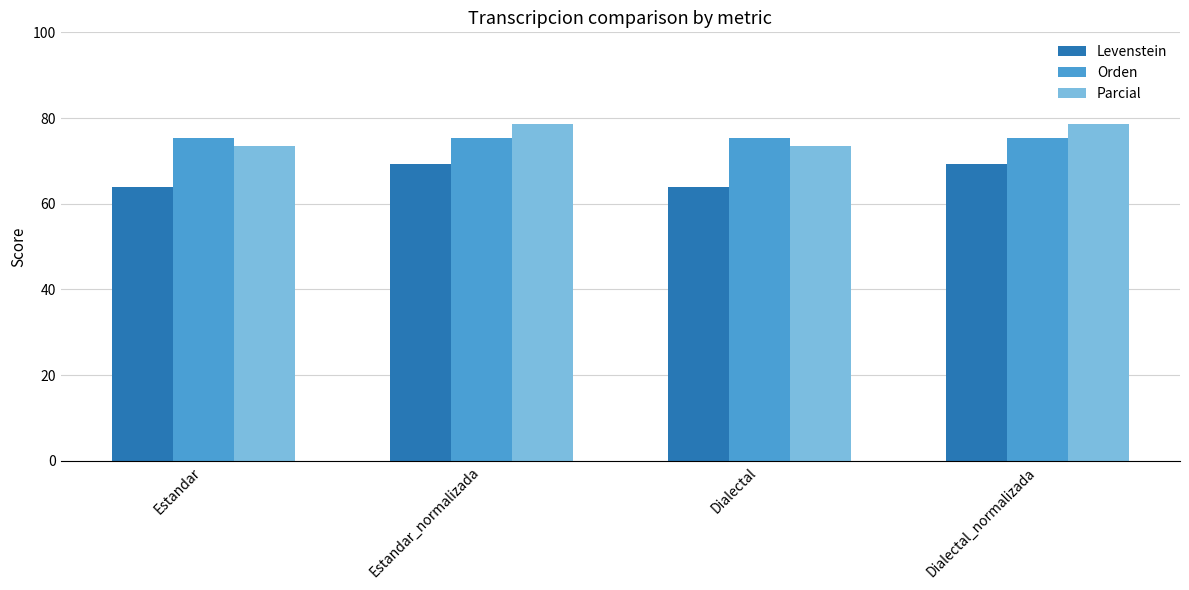

At how many categories does at least one series exceed 76?

2